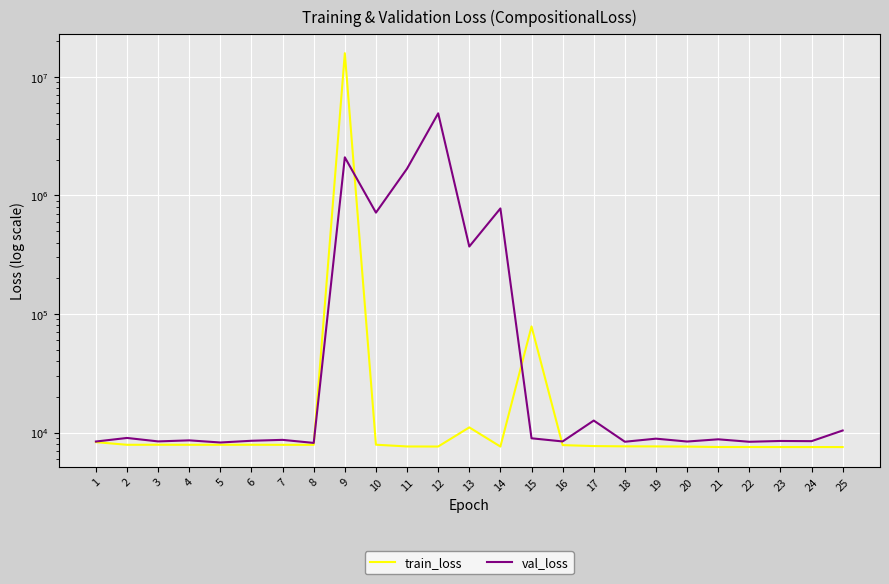

After their last crossing, which series has the higher values: train_loss or val_loss?

val_loss